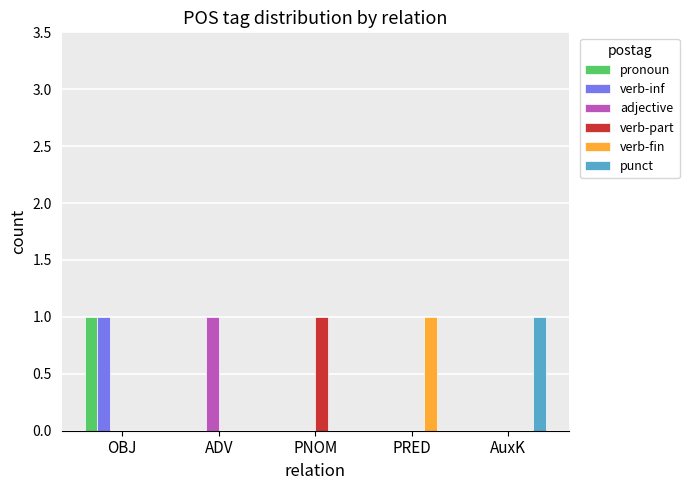

At which category is the sum across all series the highest?

OBJ